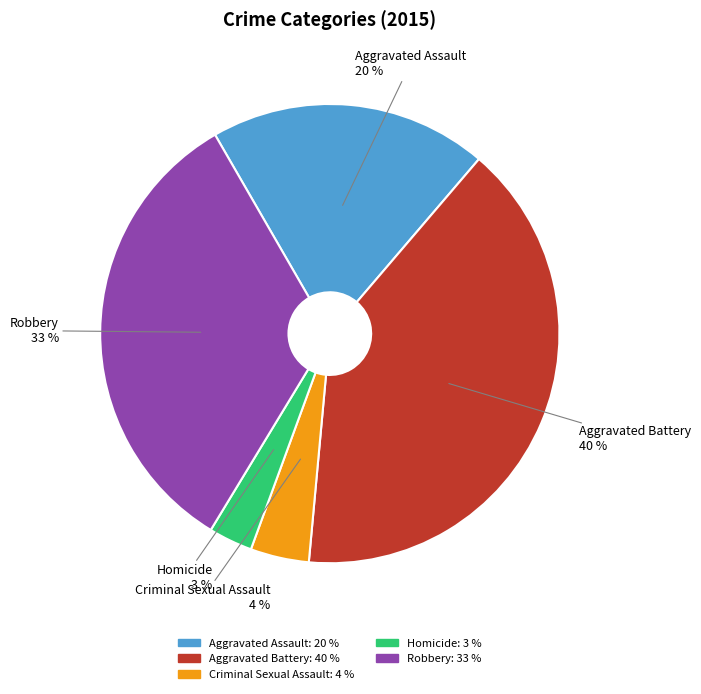

How many slices are in this pie chart?

5